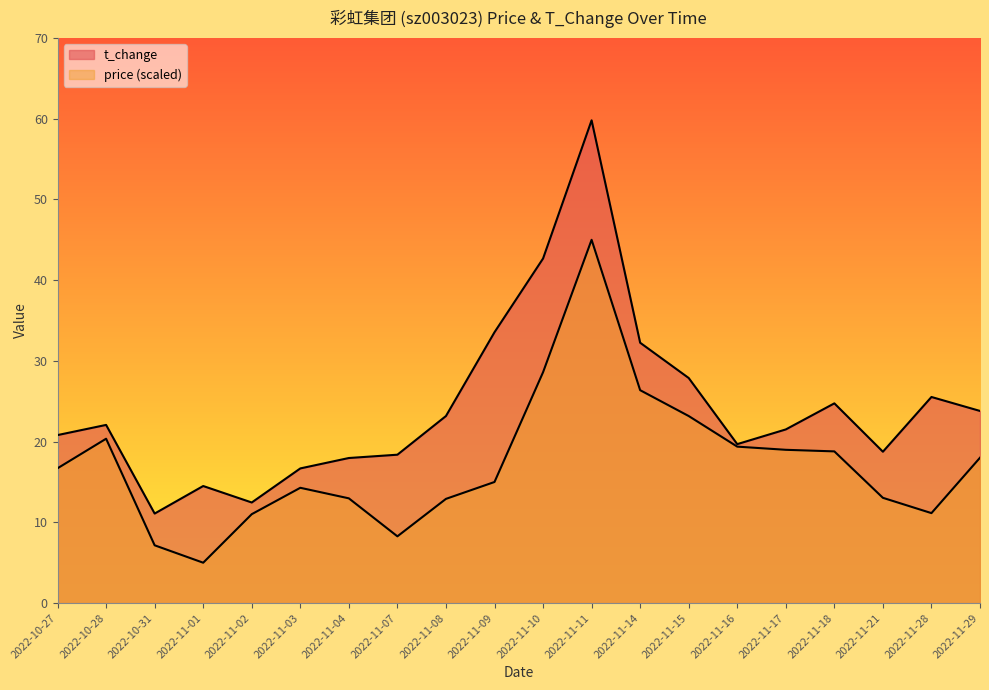

What is the difference between the t_change values at 2022-10-31 and 2022-11-18?

13.6